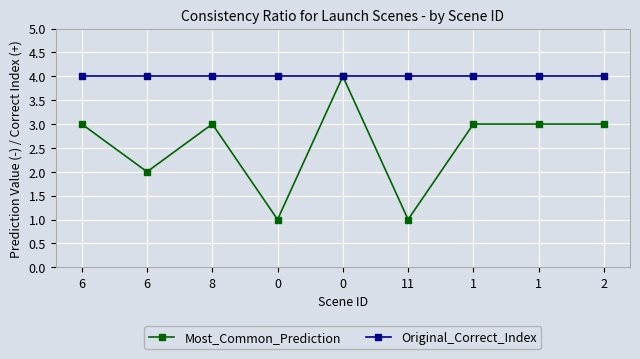

Is it true that Original_Correct_Index equals 2 at 11?

False